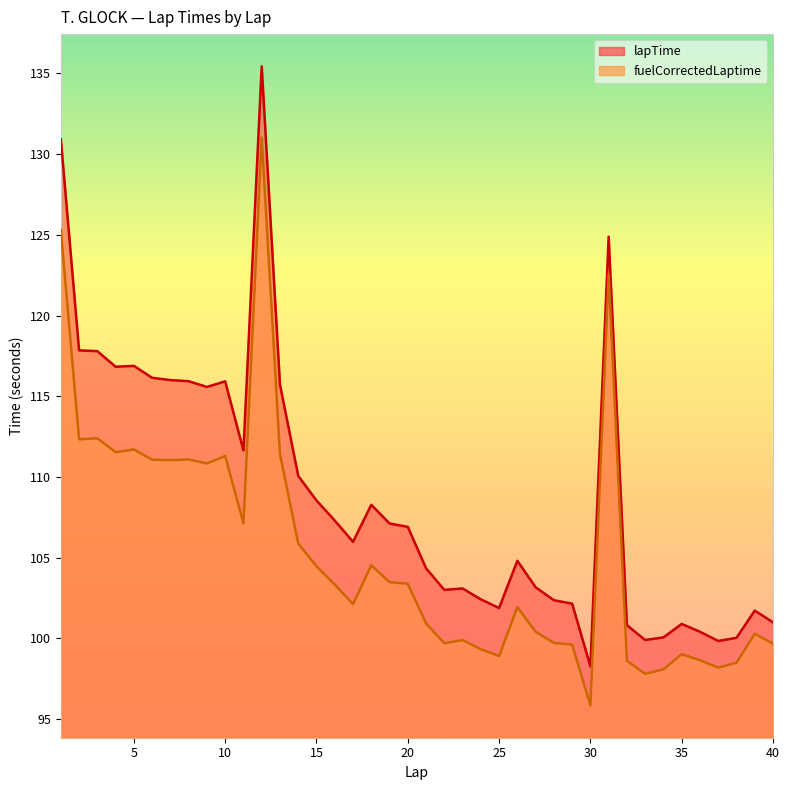

True or false: fuelCorrectedLaptime has more than 0 interior local peaks.

True